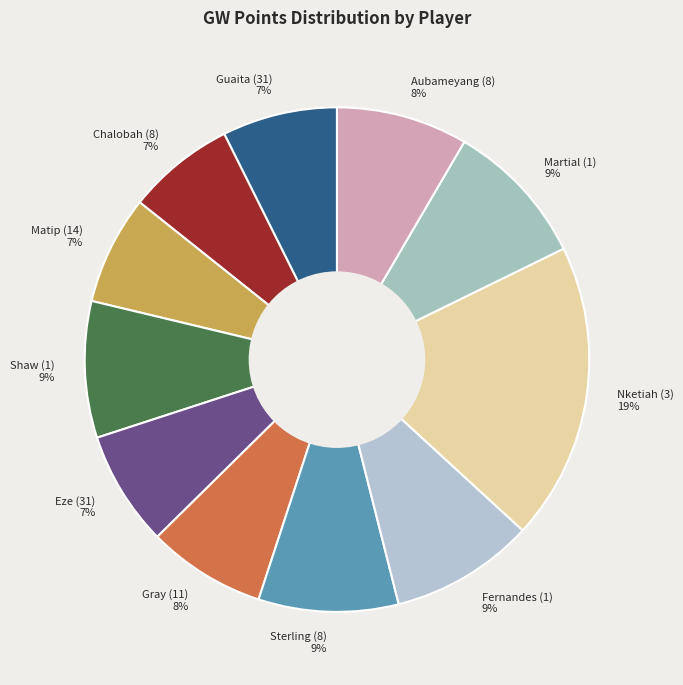

How many slices are in this pie chart?

11